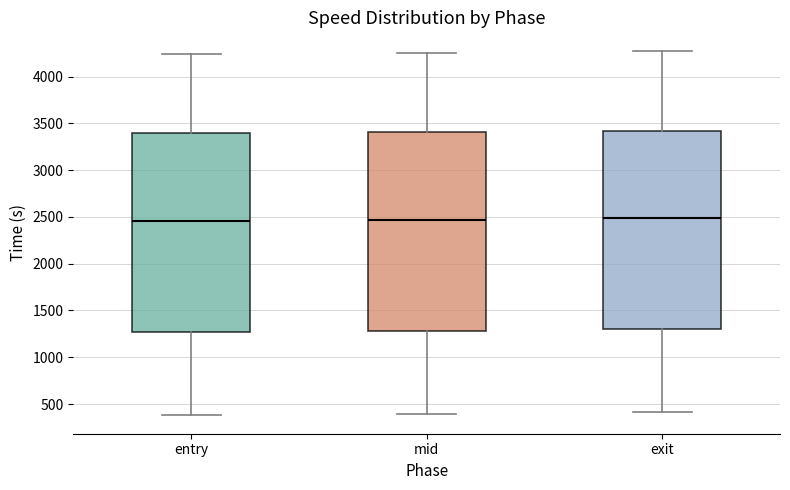

Reading left to right, transcribe this box plot: for each box, give where its median line is, the range the box spans, and where its two whiskers end, as read against the y-axis. The values are not printed on the chart, so give them approximately, as read against the axis.

entry: median 2450, box 1250 to 3400, whiskers 400 to 4250
mid: median 2450, box 1300 to 3400, whiskers 400 to 4250
exit: median 2500, box 1300 to 3400, whiskers 400 to 4300